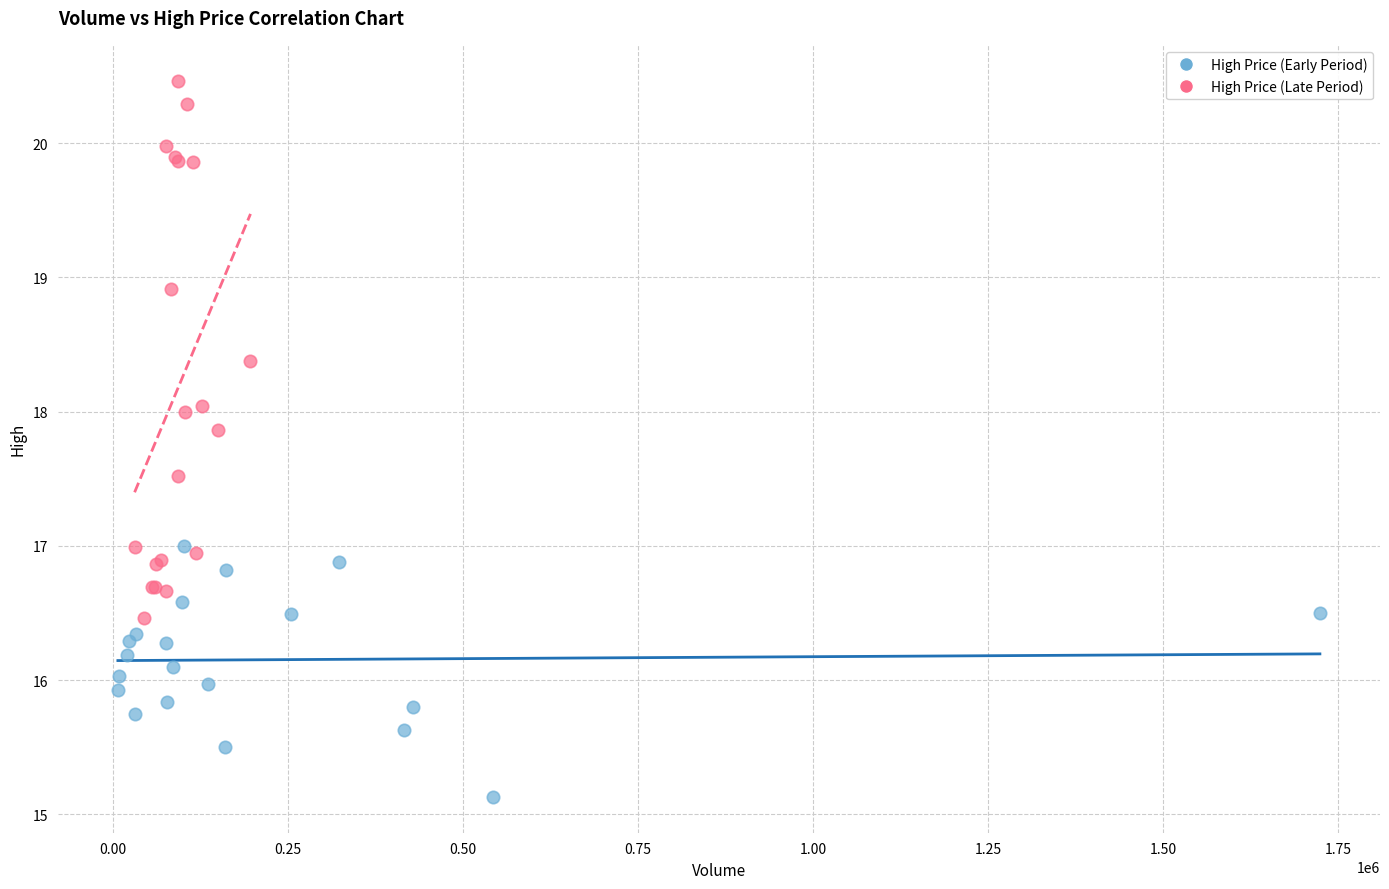

Which series has the largest Y range (max minus min)?

High Price (Late Period)